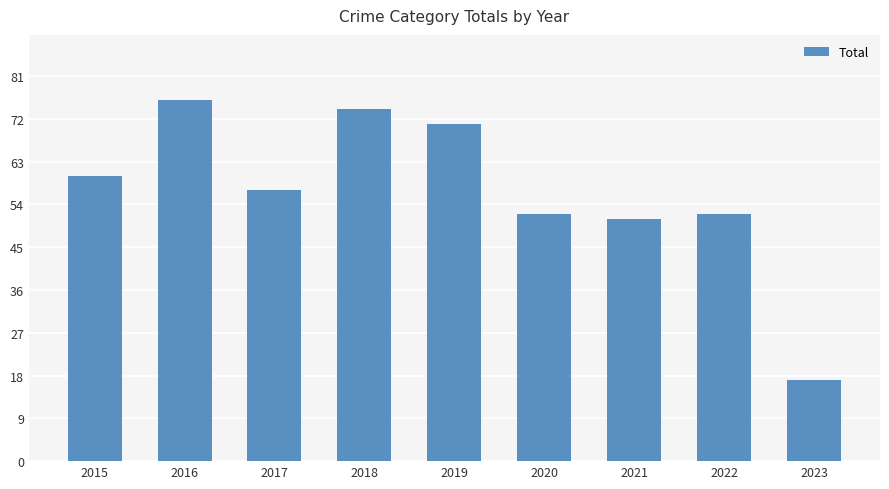

Reading left to right, transcribe all the data shown in this chart.

60	76	57	74	71	52	51	52	17